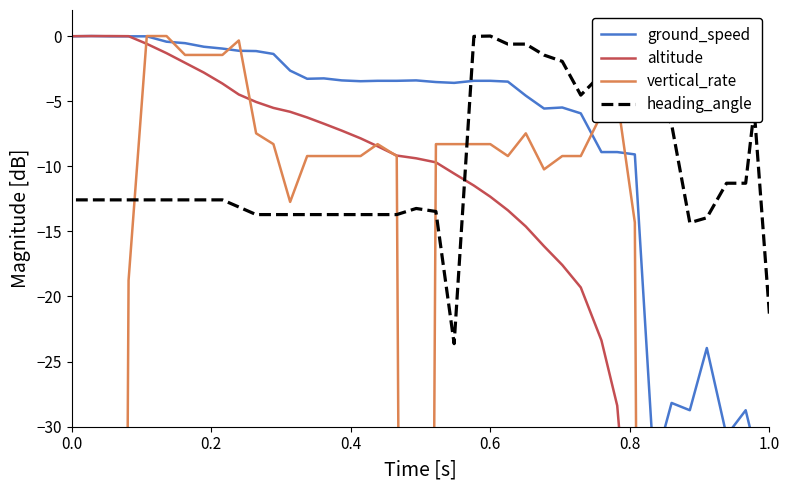

What is the average value of the ground_speed series?

-8.4